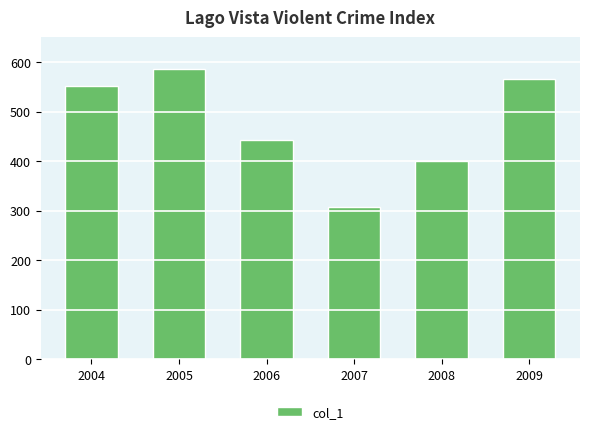

What is the value of the 6th bar from the left?

565